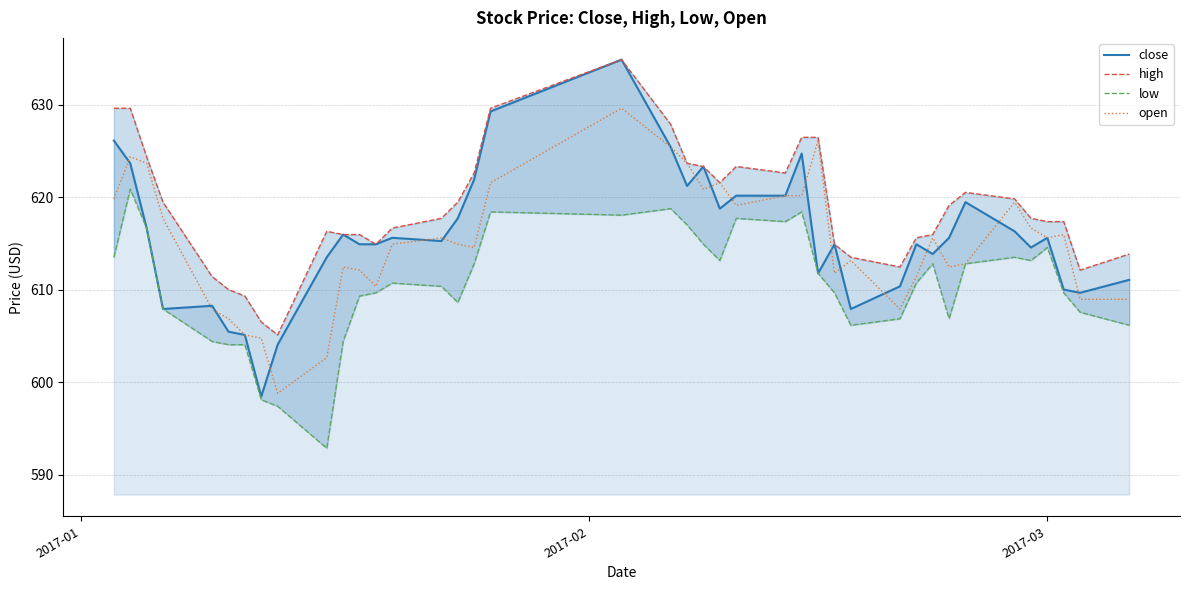

What is the sum of all close values?

24629.4